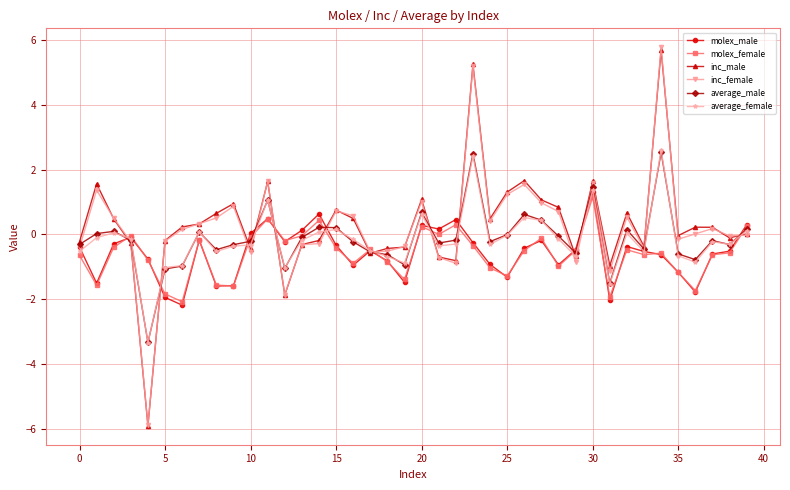

What is the smallest value displayed?

-5.9